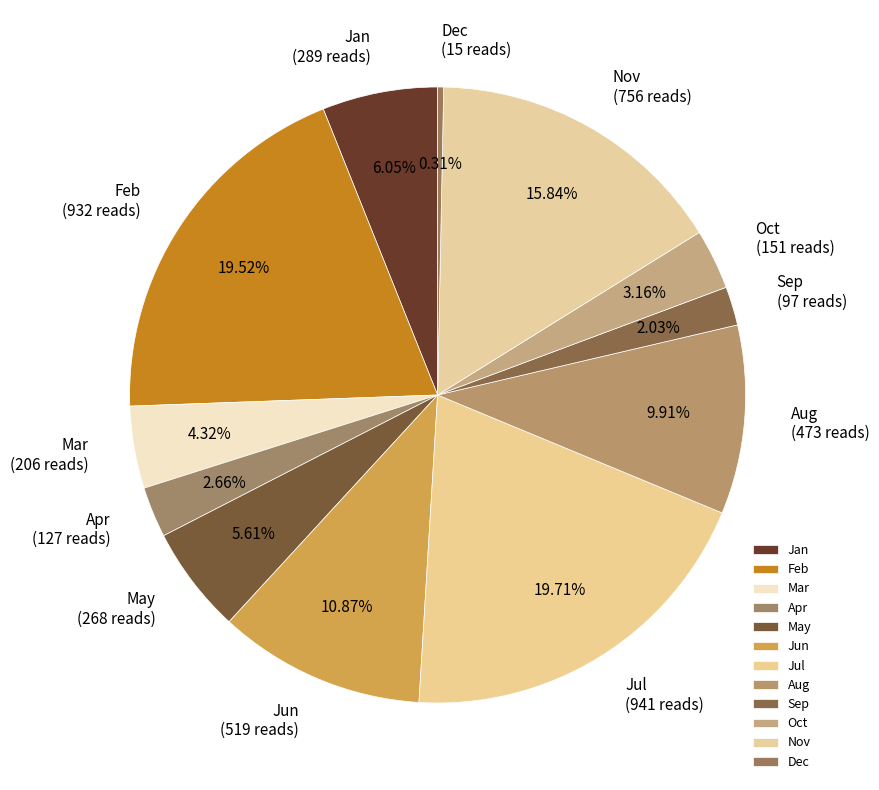

Is it true that Mar is 17% of the pie?

False